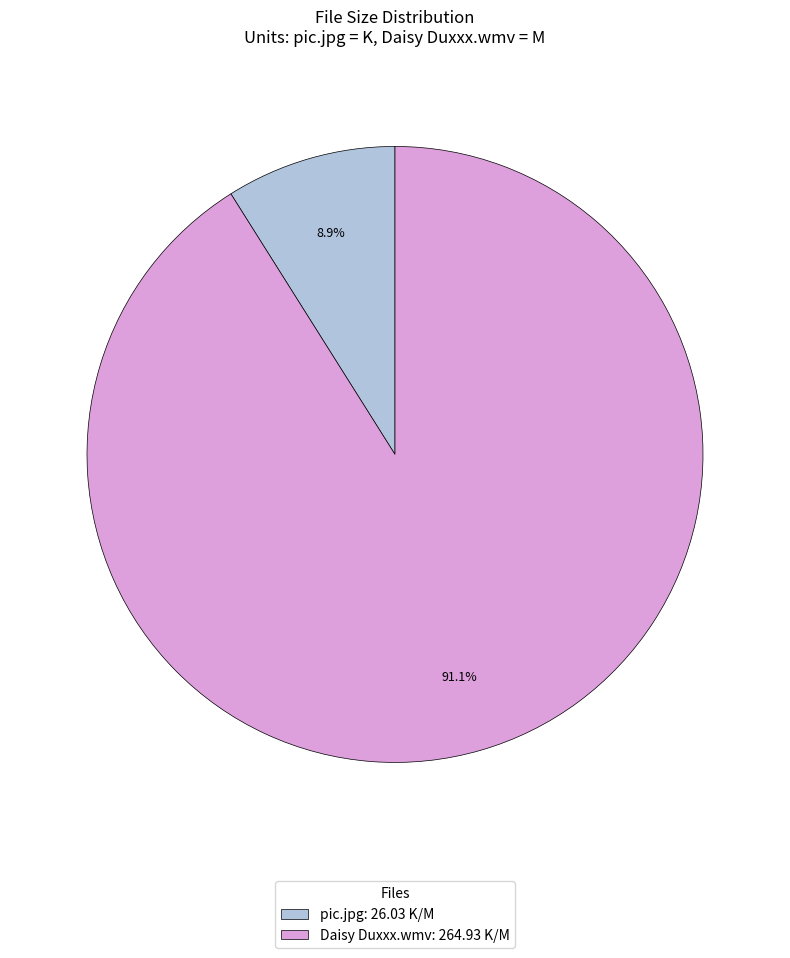

Count the number of slices in the pie.

2